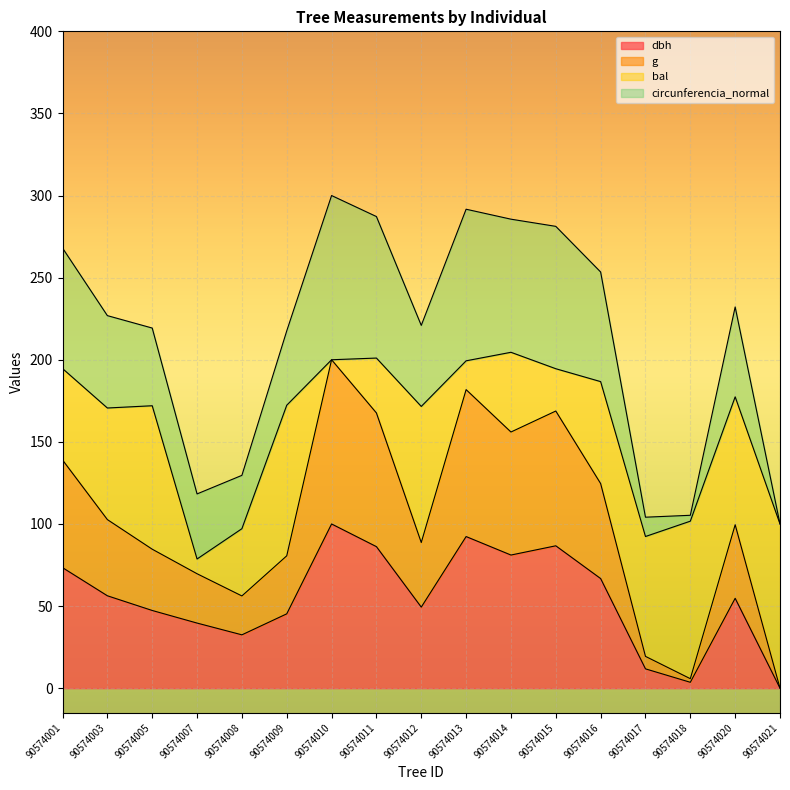

Does the chart display data point markers on the line(s)?

No